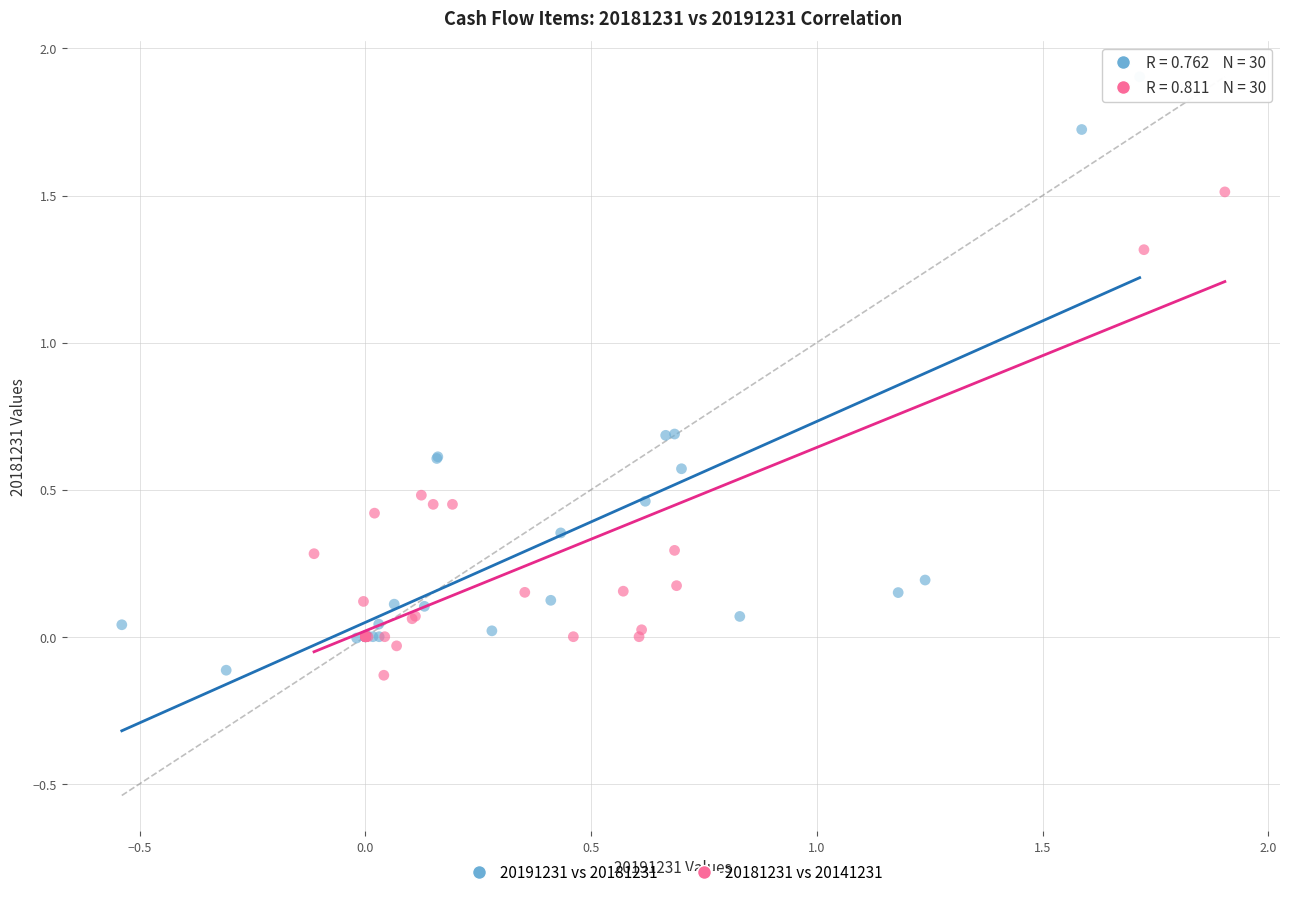

Which series has the largest Y range (max minus min)?

20191231 vs 20181231